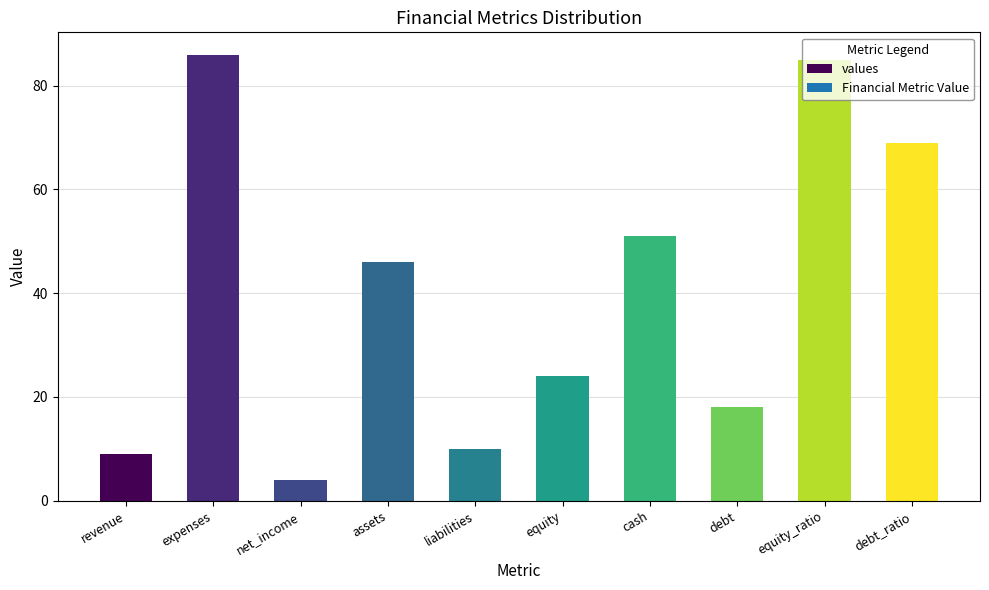

List the labels in order of value, smallest first.

net_income, revenue, liabilities, debt, equity, assets, cash, debt_ratio, equity_ratio, expenses